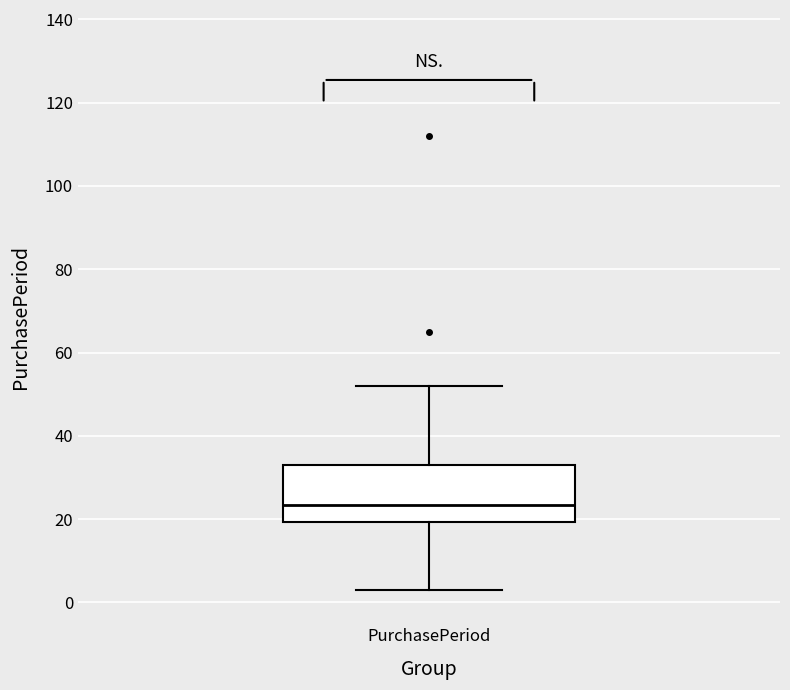

Where is the upper edge of the box for PurchasePeriod on the y-axis? The values are not printed on the chart, so give them approximately, as read against the axis.

34